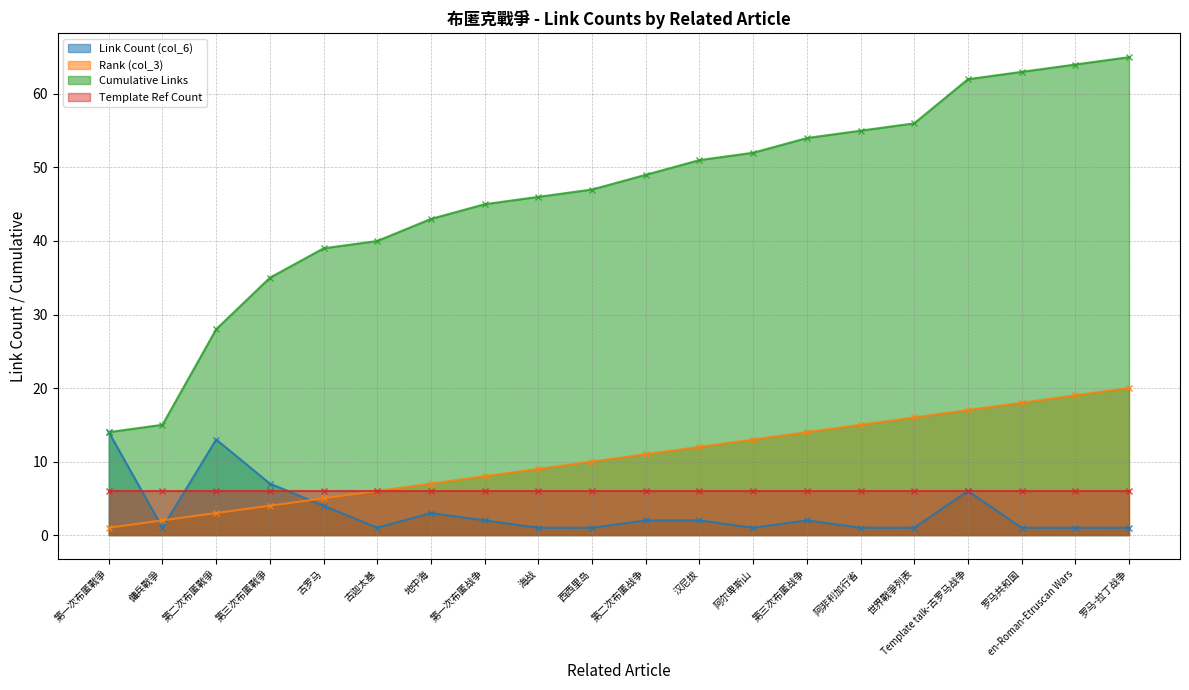

At which category does the chart reach its minimum across all series?

傭兵戰爭